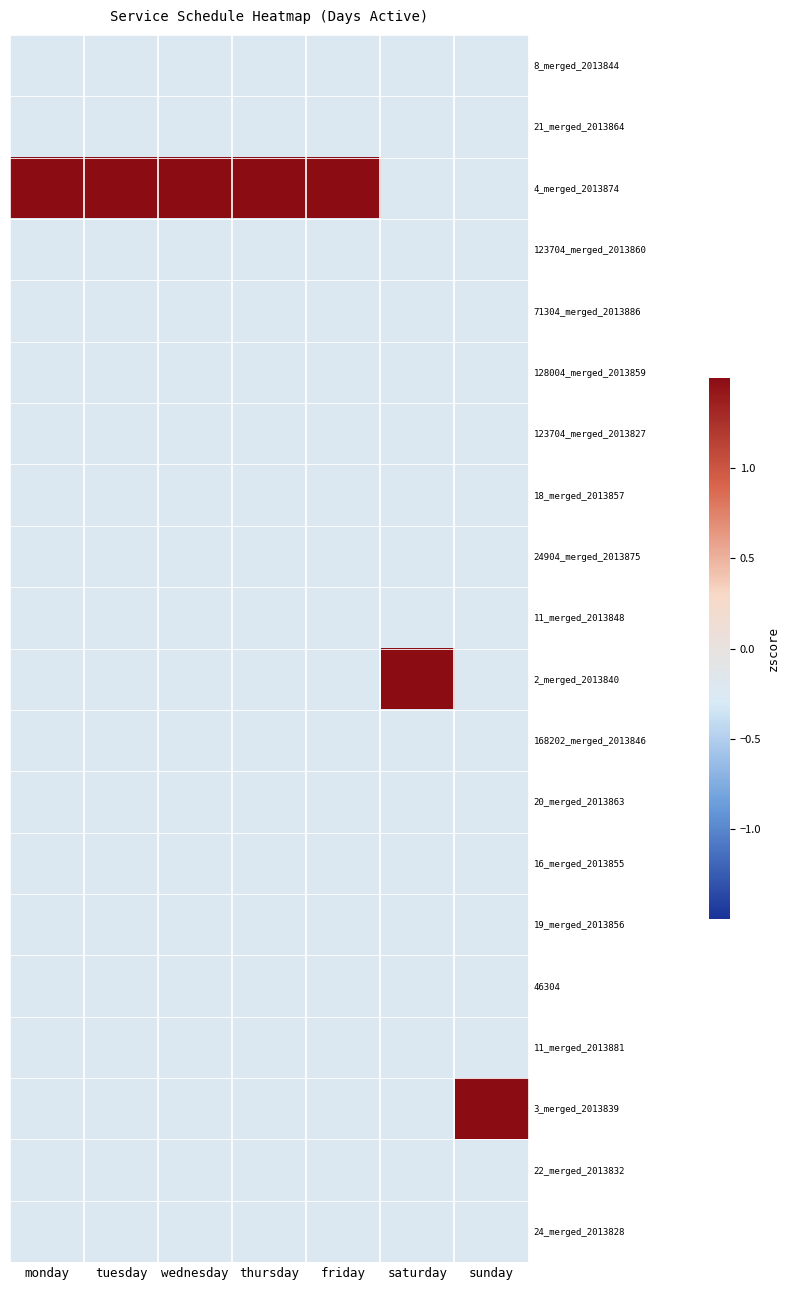

Reading left to right, list all the values displayed in this chart.

8_merged_2013844: monday=-0.2	tuesday=-0.2	wednesday=-0.2	thursday=-0.2	friday=-0.2	saturday=-0.2	sunday=-0.2
21_merged_2013864: monday=-0.2	tuesday=-0.2	wednesday=-0.2	thursday=-0.2	friday=-0.2	saturday=-0.2	sunday=-0.2
4_merged_2013874: monday=4.4	tuesday=4.4	wednesday=4.4	thursday=4.4	friday=4.4	saturday=-0.2	sunday=-0.2
123704_merged_2013860: monday=-0.2	tuesday=-0.2	wednesday=-0.2	thursday=-0.2	friday=-0.2	saturday=-0.2	sunday=-0.2
71304_merged_2013886: monday=-0.2	tuesday=-0.2	wednesday=-0.2	thursday=-0.2	friday=-0.2	saturday=-0.2	sunday=-0.2
128004_merged_2013859: monday=-0.2	tuesday=-0.2	wednesday=-0.2	thursday=-0.2	friday=-0.2	saturday=-0.2	sunday=-0.2
123704_merged_2013827: monday=-0.2	tuesday=-0.2	wednesday=-0.2	thursday=-0.2	friday=-0.2	saturday=-0.2	sunday=-0.2
18_merged_2013857: monday=-0.2	tuesday=-0.2	wednesday=-0.2	thursday=-0.2	friday=-0.2	saturday=-0.2	sunday=-0.2
24904_merged_2013875: monday=-0.2	tuesday=-0.2	wednesday=-0.2	thursday=-0.2	friday=-0.2	saturday=-0.2	sunday=-0.2
11_merged_2013848: monday=-0.2	tuesday=-0.2	wednesday=-0.2	thursday=-0.2	friday=-0.2	saturday=-0.2	sunday=-0.2
2_merged_2013840: monday=-0.2	tuesday=-0.2	wednesday=-0.2	thursday=-0.2	friday=-0.2	saturday=4.4	sunday=-0.2
168202_merged_2013846: monday=-0.2	tuesday=-0.2	wednesday=-0.2	thursday=-0.2	friday=-0.2	saturday=-0.2	sunday=-0.2
20_merged_2013863: monday=-0.2	tuesday=-0.2	wednesday=-0.2	thursday=-0.2	friday=-0.2	saturday=-0.2	sunday=-0.2
16_merged_2013855: monday=-0.2	tuesday=-0.2	wednesday=-0.2	thursday=-0.2	friday=-0.2	saturday=-0.2	sunday=-0.2
19_merged_2013856: monday=-0.2	tuesday=-0.2	wednesday=-0.2	thursday=-0.2	friday=-0.2	saturday=-0.2	sunday=-0.2
46304: monday=-0.2	tuesday=-0.2	wednesday=-0.2	thursday=-0.2	friday=-0.2	saturday=-0.2	sunday=-0.2
11_merged_2013881: monday=-0.2	tuesday=-0.2	wednesday=-0.2	thursday=-0.2	friday=-0.2	saturday=-0.2	sunday=-0.2
3_merged_2013839: monday=-0.2	tuesday=-0.2	wednesday=-0.2	thursday=-0.2	friday=-0.2	saturday=-0.2	sunday=4.4
22_merged_2013832: monday=-0.2	tuesday=-0.2	wednesday=-0.2	thursday=-0.2	friday=-0.2	saturday=-0.2	sunday=-0.2
24_merged_2013828: monday=-0.2	tuesday=-0.2	wednesday=-0.2	thursday=-0.2	friday=-0.2	saturday=-0.2	sunday=-0.2